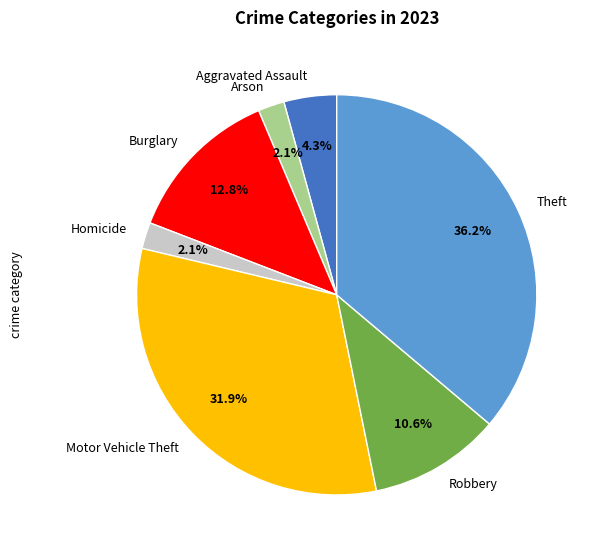

Count the number of slices in the pie.

7